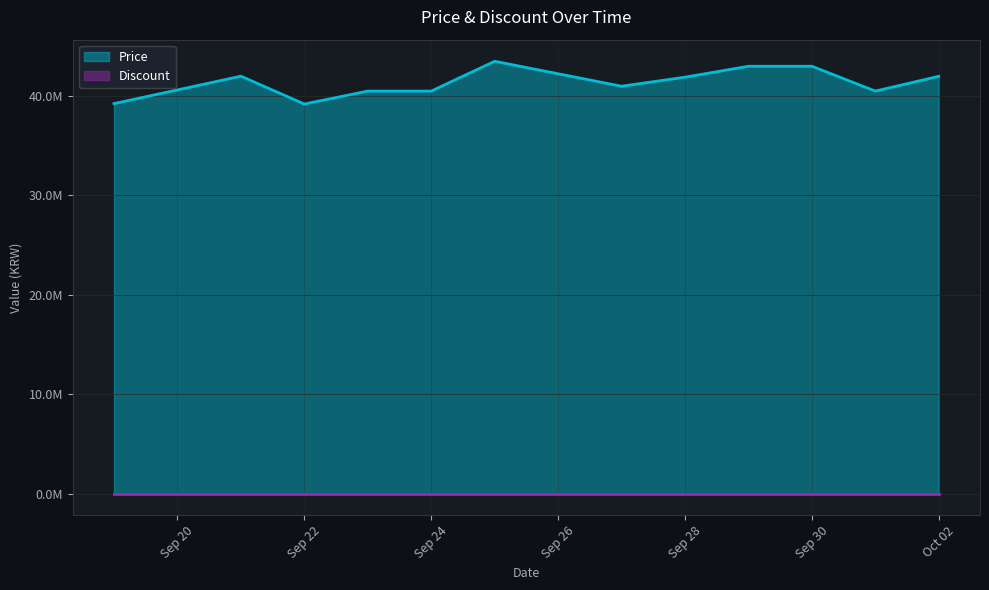

List the labels in order of value, largest first.

2023-09-25, 2023-09-29, 2023-09-30, 2023-09-21, 2023-10-02, 2023-09-28, 2023-09-27, 2023-09-23, 2023-09-24, 2023-10-01, 2023-09-19, 2023-09-22